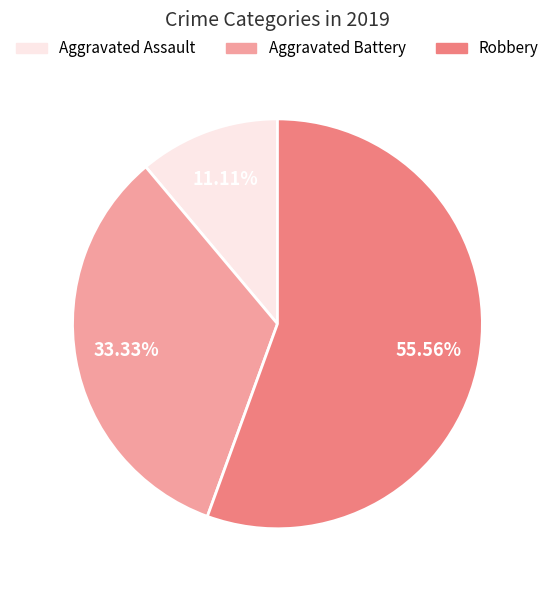

Approximately how many times larger is the value at Aggravated Battery compared to Aggravated Assault?

3.0